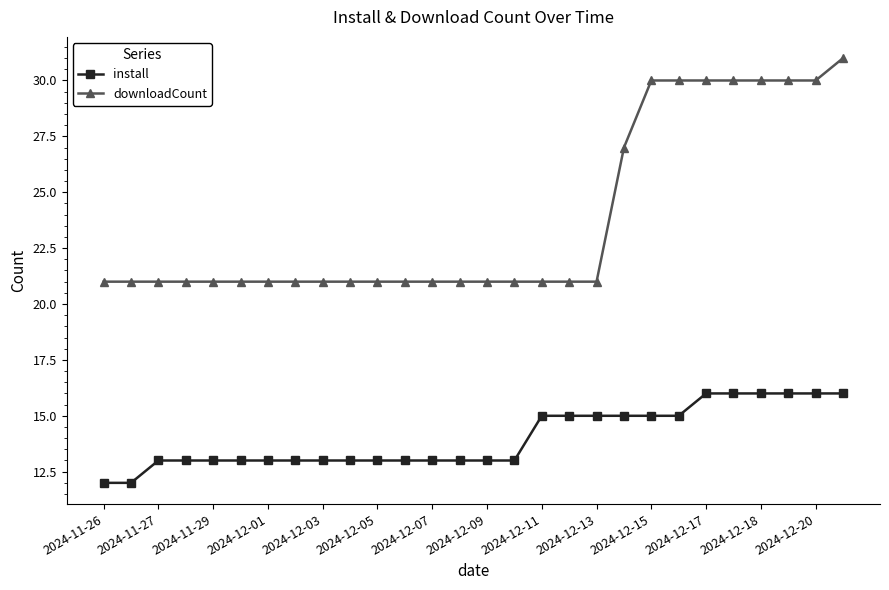

What are all the series names shown in the legend?

install, downloadCount